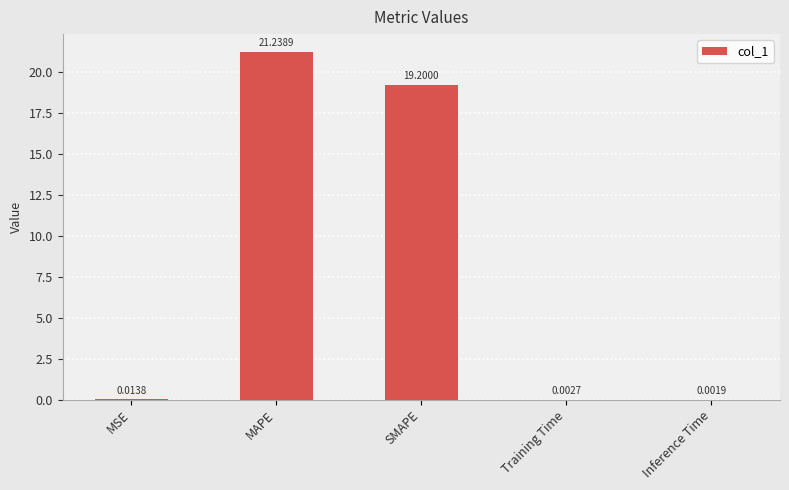

Where is the data nearest to the value 10?

SMAPE